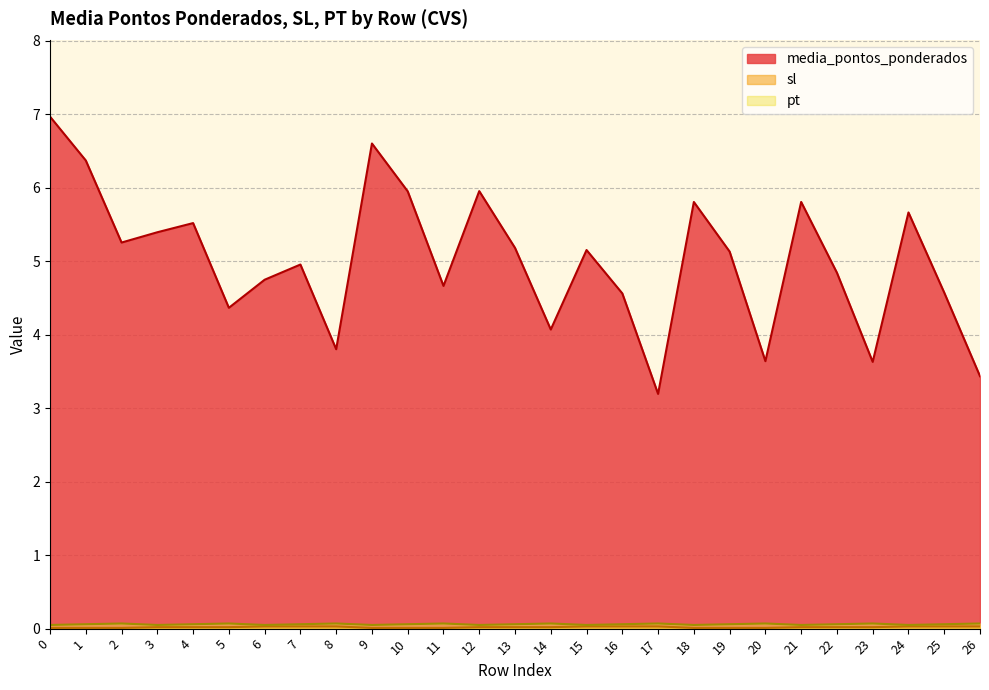

Reading left to right, transcribe all the data shown in this chart.

media_pontos_ponderados: 0=7.0	1=6.4	2=5.3	3=5.4	4=5.5	5=4.4	6=4.7	7=5.0	8=3.8	9=6.6	10=6.0	11=4.7	12=6.0	13=5.2	14=4.1	15=5.2	16=4.6	17=3.2	18=5.8	19=5.1	20=3.6	21=5.8	22=4.8	23=3.6	24=5.7	25=4.6	26=3.4
sl: 0=0.0	1=0.0	2=0.0	3=0.0	4=0.0	5=0.0	6=0.0	7=0.0	8=0.0	9=0.0	10=0.0	11=0.0	12=0.0	13=0.0	14=0.0	15=0.0	16=0.0	17=0.0	18=0.0	19=0.0	20=0.0	21=0.0	22=0.0	23=0.0	24=0.0	25=0.0	26=0.0
pt: 0=0.1	1=0.1	2=0.1	3=0.1	4=0.1	5=0.1	6=0.1	7=0.1	8=0.1	9=0.1	10=0.1	11=0.1	12=0.1	13=0.1	14=0.1	15=0.1	16=0.1	17=0.1	18=0.1	19=0.1	20=0.1	21=0.1	22=0.1	23=0.1	24=0.1	25=0.1	26=0.1